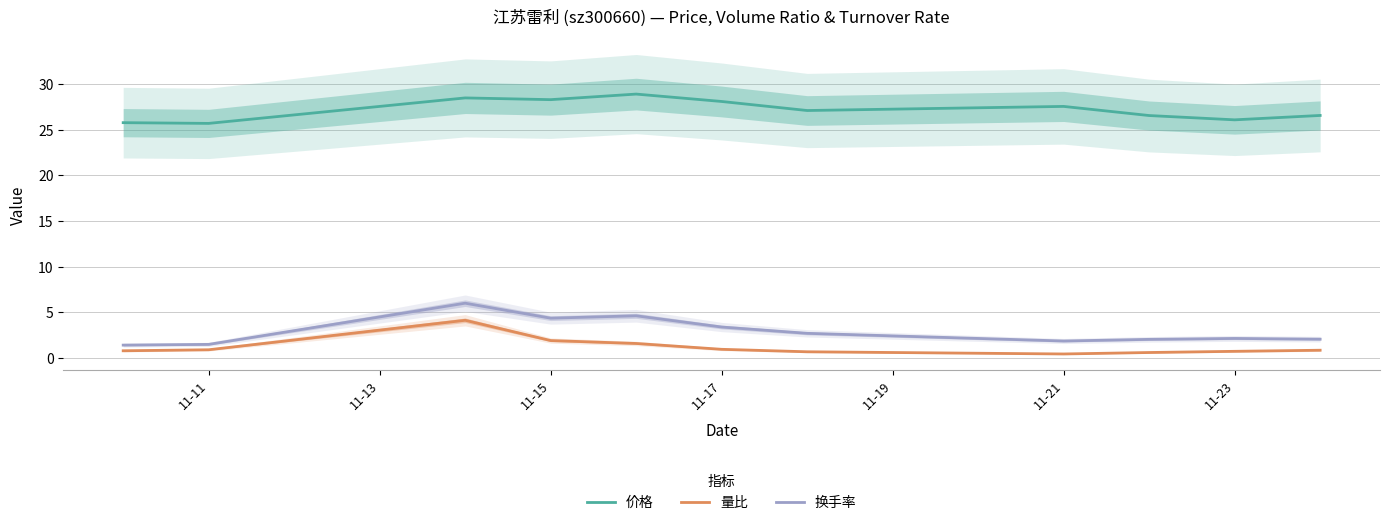

True or false: 换手率 and 价格 intersect in this chart.

False